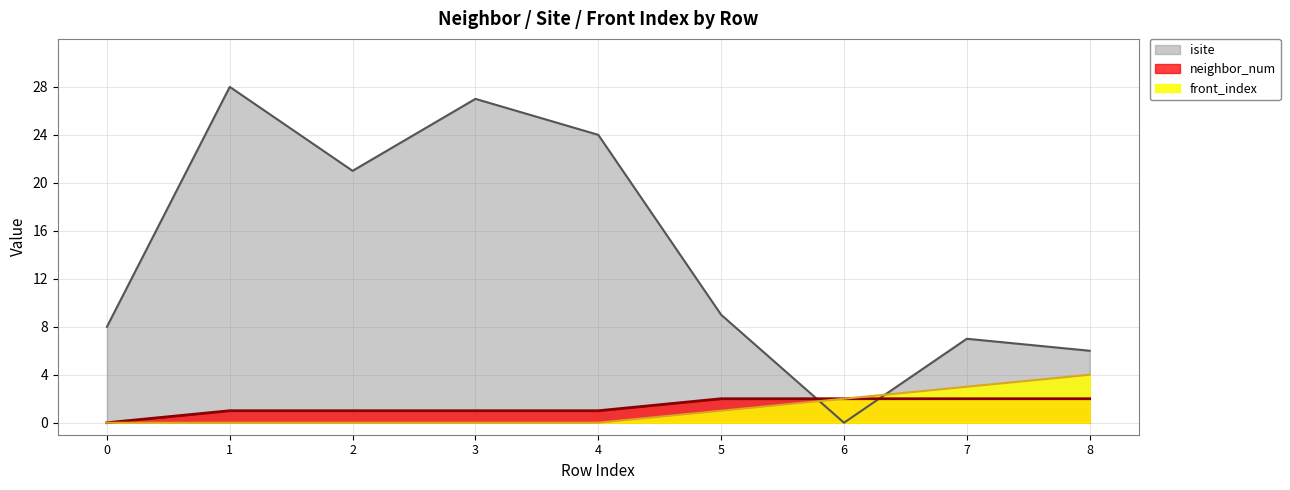

Rank the series by their maximum value, from highest to lowest.

isite, front_index, neighbor_num